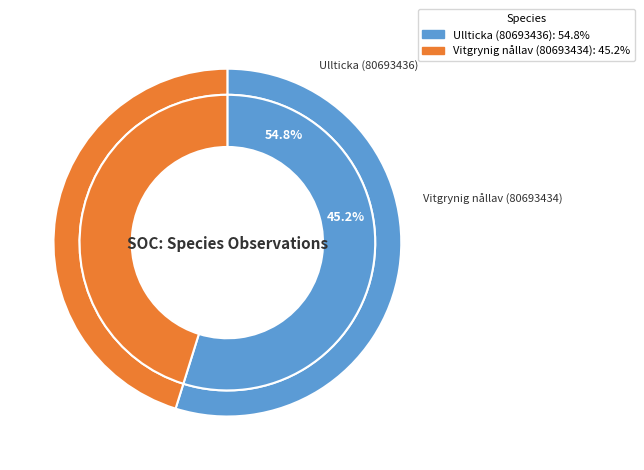

Which slice is the smallest?

Vitgrynig nållav (80693434)